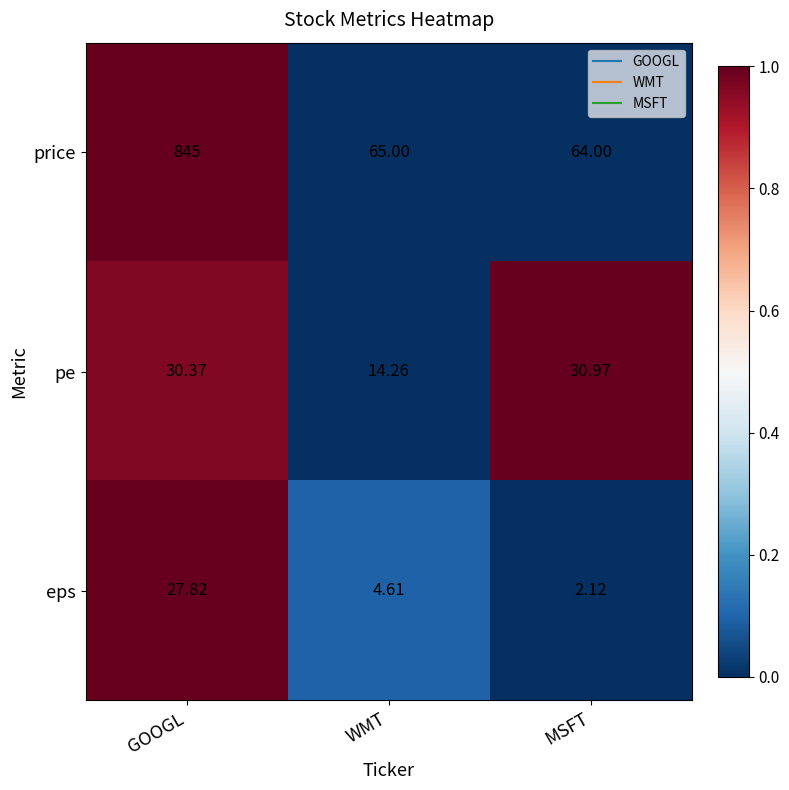

Rank the series by their maximum value, from lowest to highest.

eps, pe, price